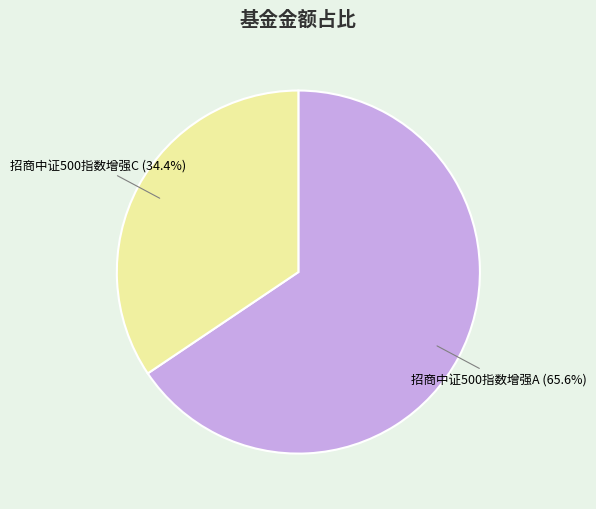

Is it true that 招商中证500指数增强C is 21% of the pie?

False